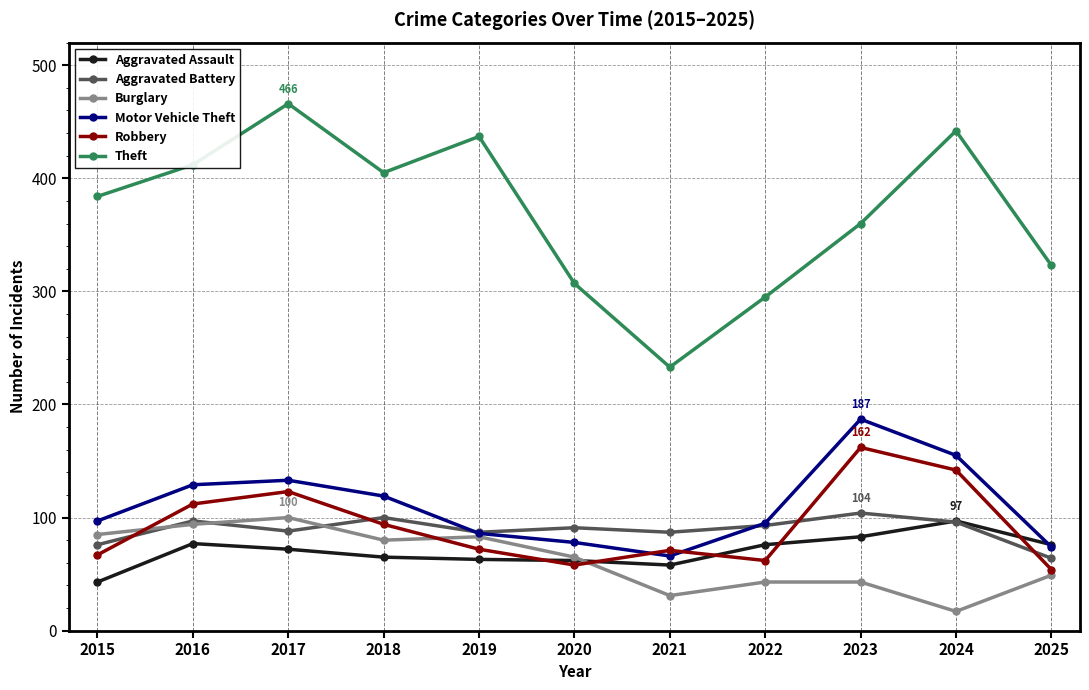

What is the spread (max minus min) of values at 2015?

341